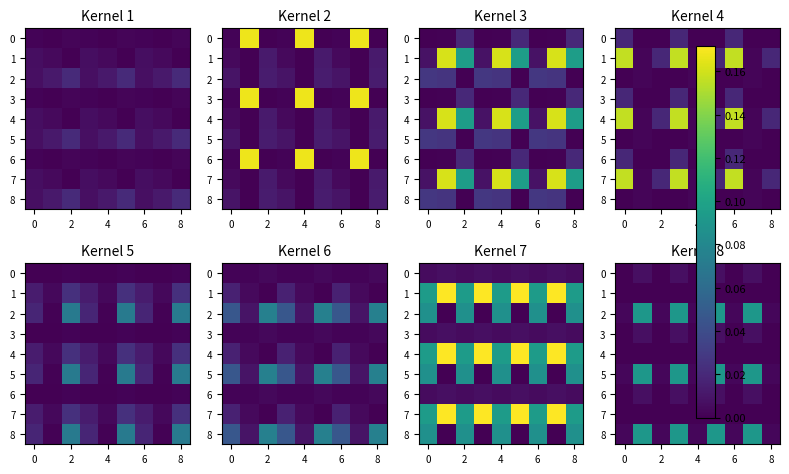

At how many categories does at least one series exceed 0?

9